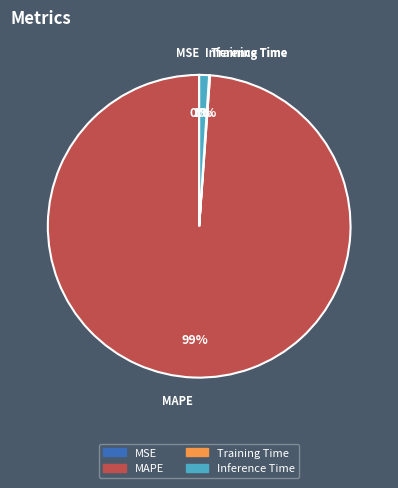

To the nearest percent, what is the difference between the largest and smallest slice percentages?

99%